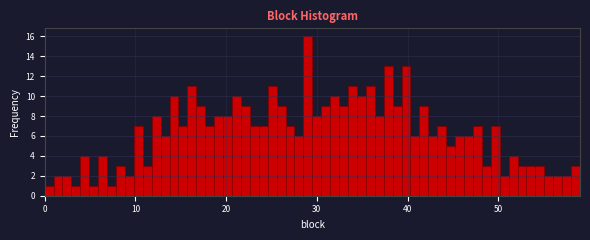

Read against the x-axis, roughly where is the centre of the tallest bar?

29